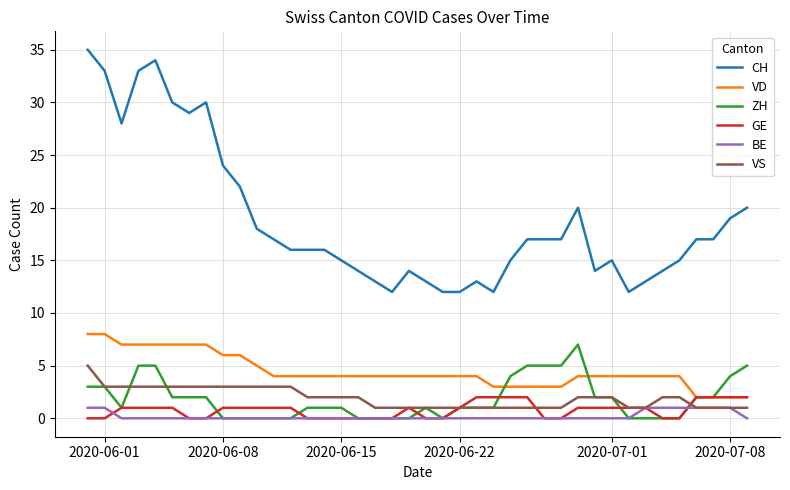

True or false: GE and BE cross at least once.

True